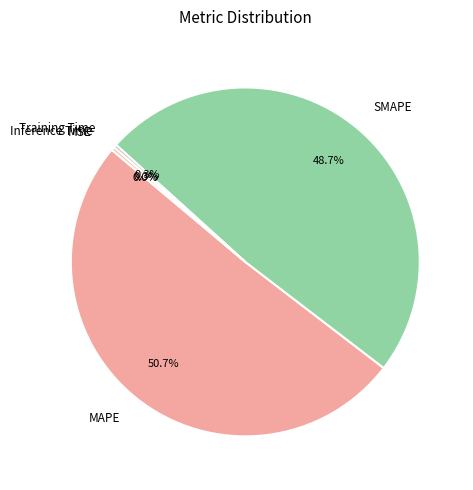

What is the total percentage of MAPE and Inference Time?

51.0%